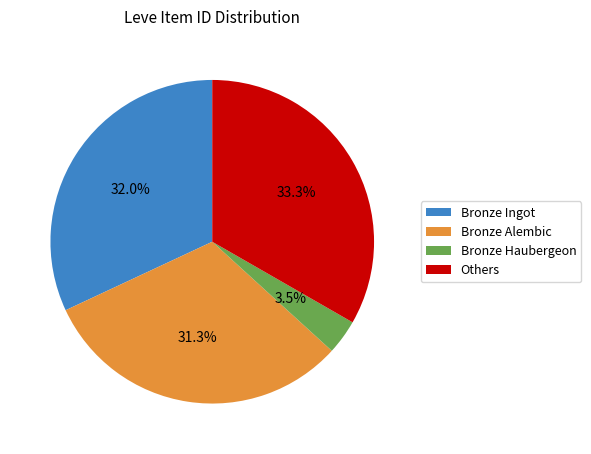

How many segments does this pie chart have?

4